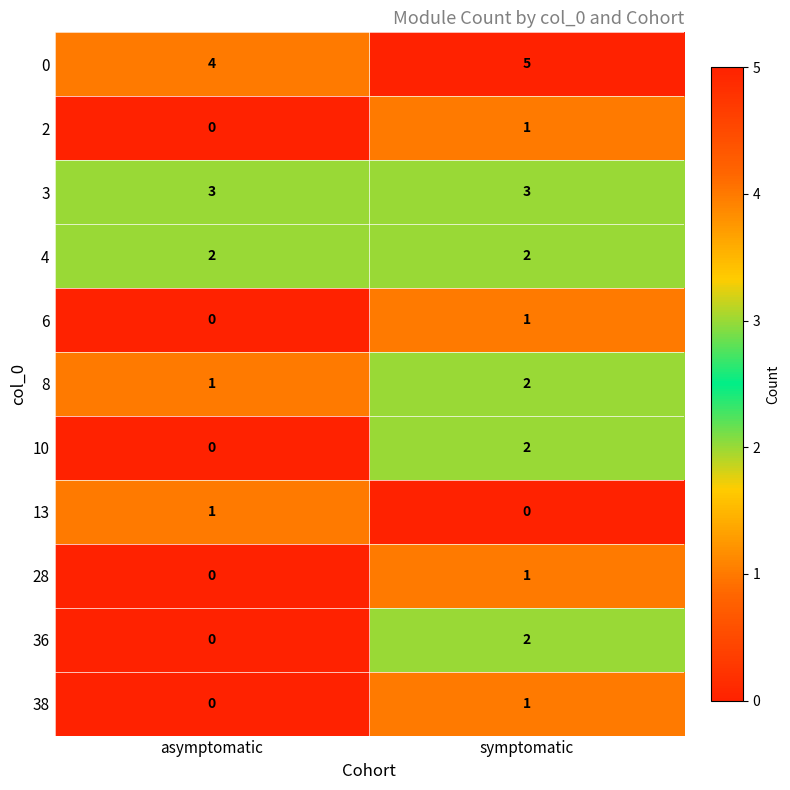

At which category does the chart reach its peak across all series?

symptomatic